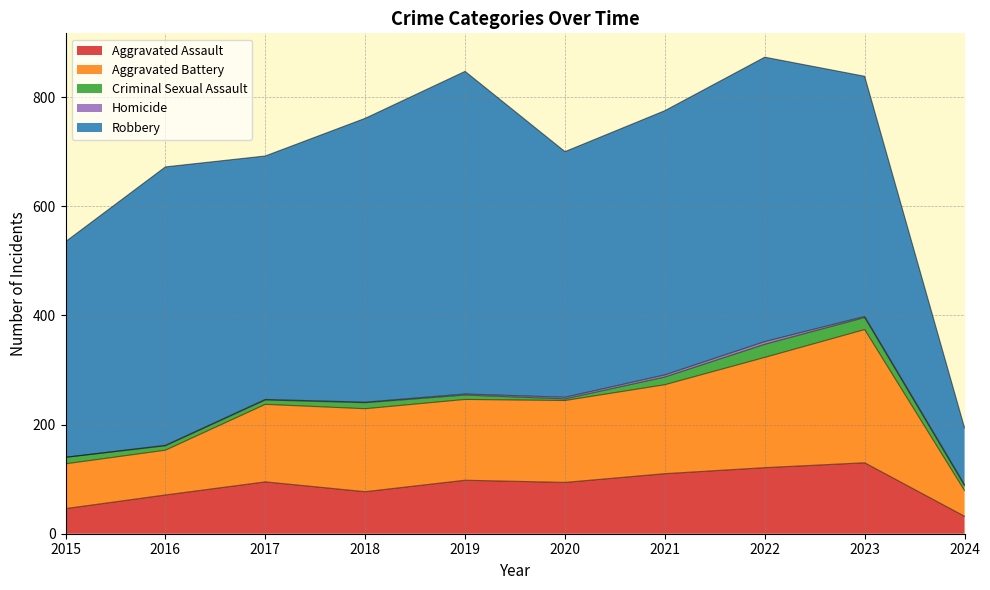

What is the difference between the highest and lowest values at 2024?

102